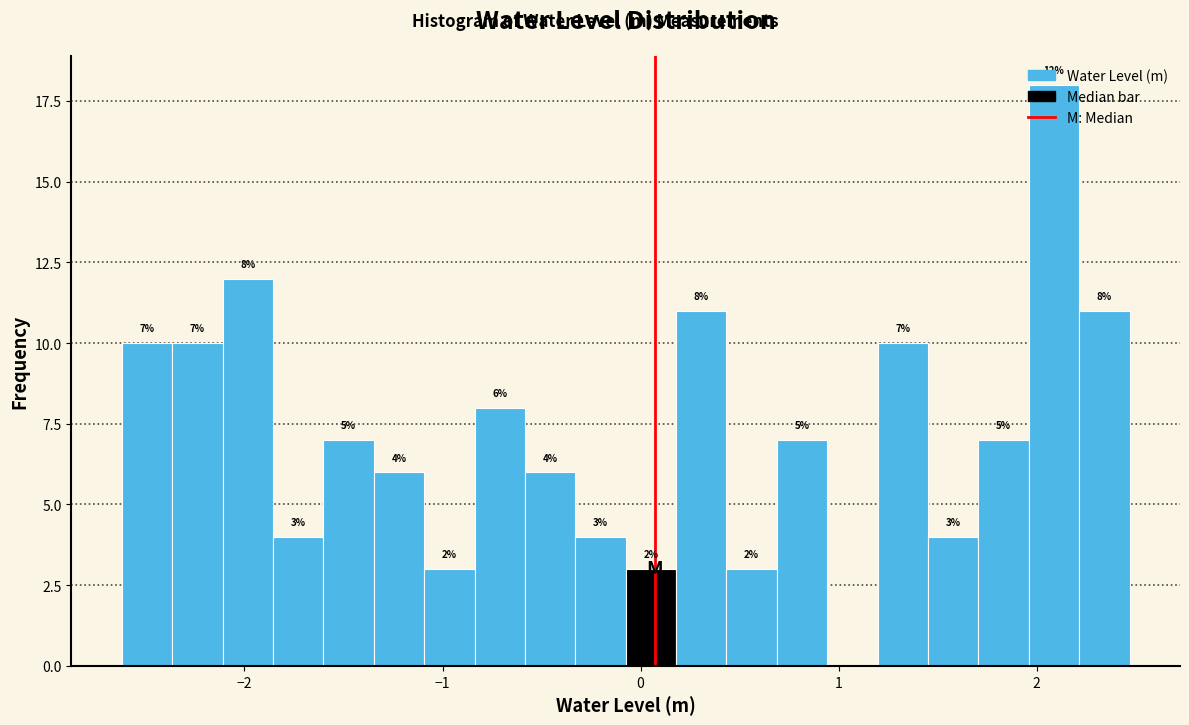

Read against the x-axis, roughly where is the centre of the tallest bar?

2.1